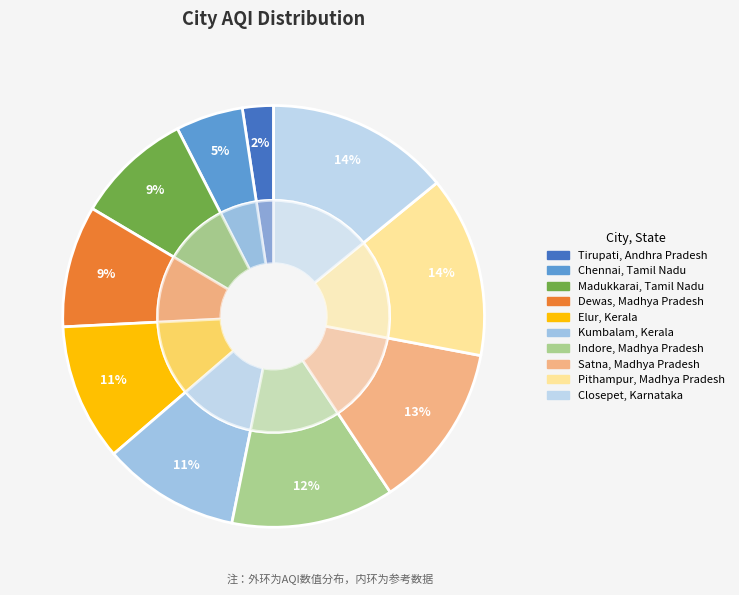

Does any single category account for the majority?

No